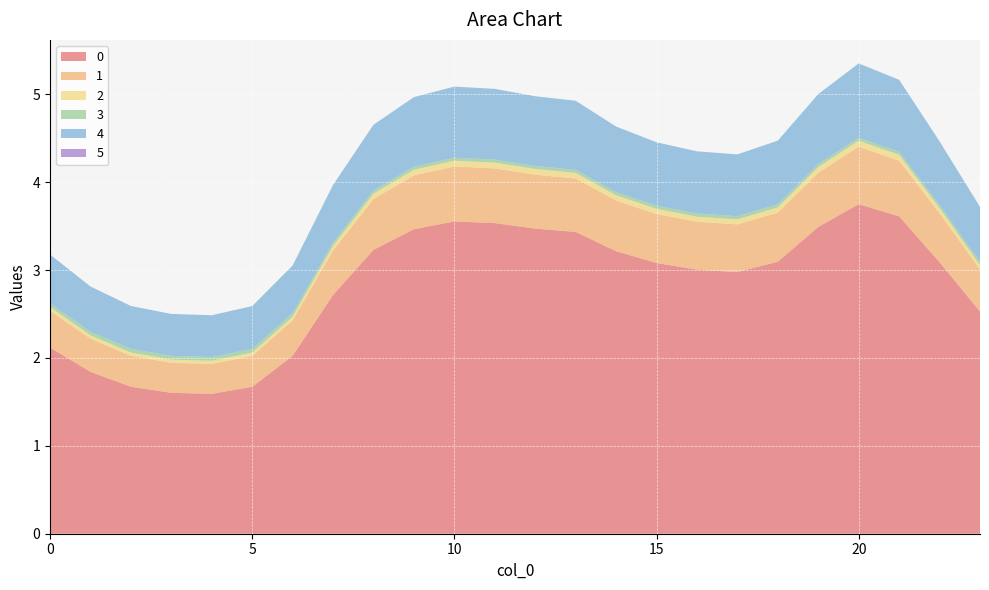

Reading left to right, list all the values displayed in this chart.

0: 0=2.1	1=1.8	2=1.7	3=1.6	4=1.6	5=1.7	6=2.0	7=2.7	8=3.2	9=3.5	10=3.6	11=3.5	12=3.5	13=3.4	14=3.2	15=3.1	16=3.0	17=3.0	18=3.1	19=3.5	20=3.8	21=3.6	22=3.1	23=2.5
1: 0=0.4	1=0.4	2=0.4	3=0.3	4=0.3	5=0.4	6=0.4	7=0.5	8=0.6	9=0.6	10=0.6	11=0.6	12=0.6	13=0.6	14=0.6	15=0.6	16=0.5	17=0.5	18=0.6	19=0.6	20=0.7	21=0.6	22=0.6	23=0.5
2: 0=0.0	1=0.0	2=0.0	3=0.0	4=0.0	5=0.0	6=0.0	7=0.1	8=0.1	9=0.1	10=0.1	11=0.1	12=0.1	13=0.1	14=0.1	15=0.1	16=0.1	17=0.1	18=0.1	19=0.1	20=0.1	21=0.1	22=0.1	23=0.1
3: 0=0.0	1=0.0	2=0.0	3=0.0	4=0.0	5=0.0	6=0.0	7=0.0	8=0.0	9=0.0	10=0.0	11=0.0	12=0.0	13=0.0	14=0.0	15=0.0	16=0.0	17=0.0	18=0.0	19=0.0	20=0.0	21=0.0	22=0.0	23=0.0
4: 0=0.6	1=0.5	2=0.5	3=0.5	4=0.5	5=0.5	6=0.5	7=0.7	8=0.7	9=0.8	10=0.8	11=0.8	12=0.8	13=0.8	14=0.7	15=0.7	16=0.7	17=0.7	18=0.7	19=0.8	20=0.8	21=0.8	22=0.7	23=0.6
5: 0=0.0	1=0.0	2=0.0	3=0.0	4=0.0	5=0.0	6=0.0	7=0.0	8=0.0	9=0.0	10=0.0	11=0.0	12=0.0	13=0.0	14=0.0	15=0.0	16=0.0	17=0.0	18=0.0	19=0.0	20=0.0	21=0.0	22=0.0	23=0.0